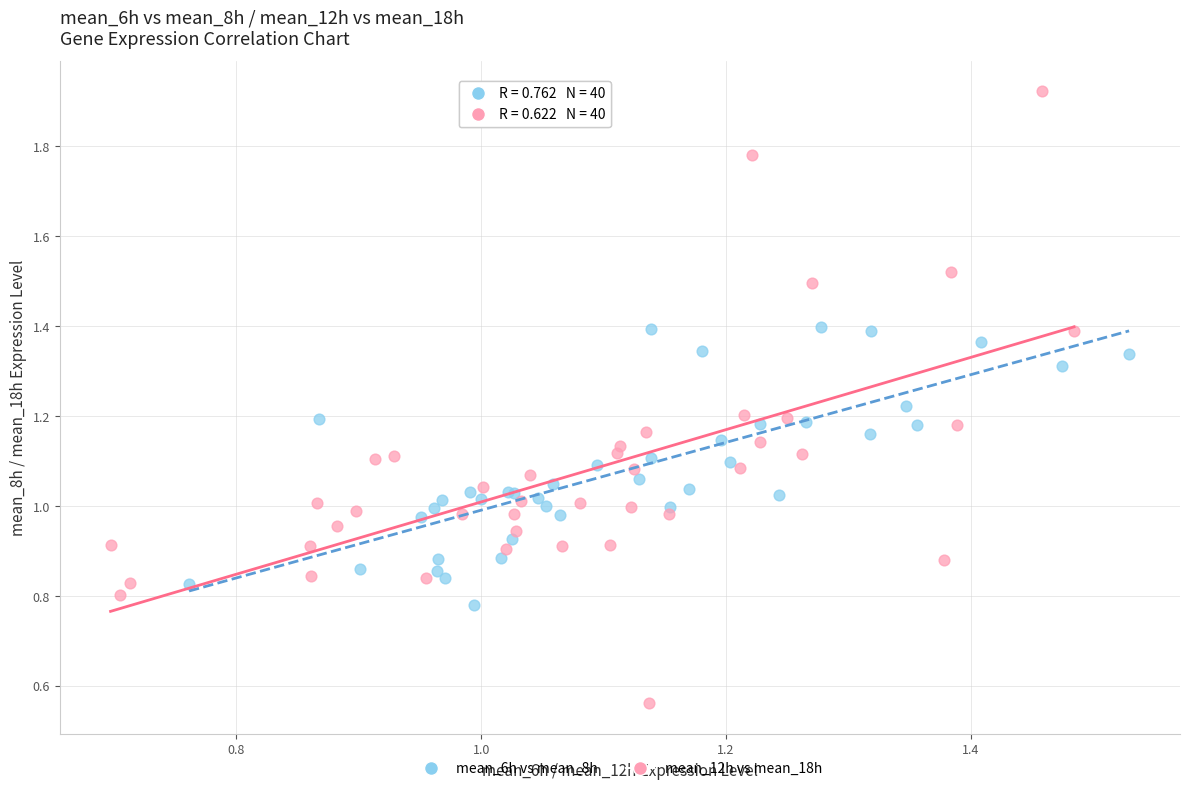

What are all the series names shown in the legend?

mean_6h vs mean_8h, mean_12h vs mean_18h